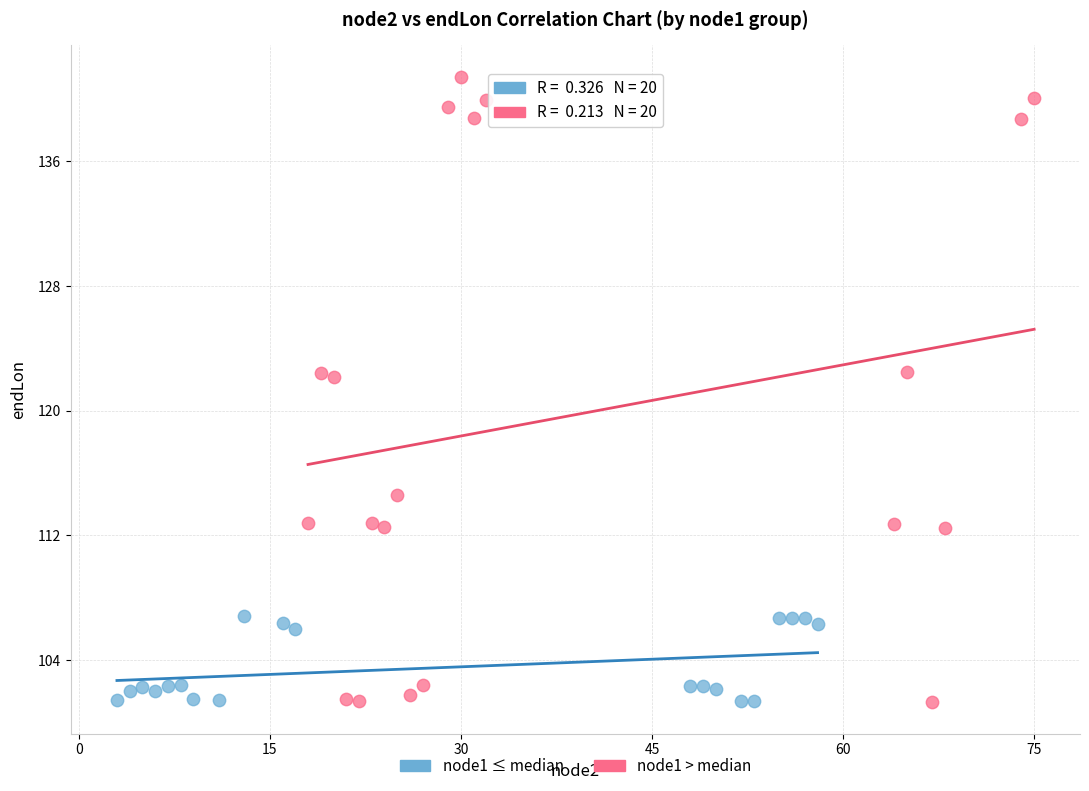

What are all the series names shown in the legend?

node1 ≤ median, node1 > median